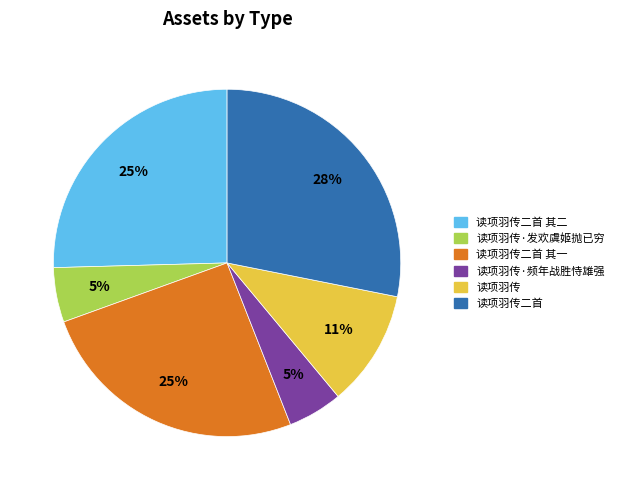

True or false: 读项羽传二首 其二 accounts for 25% of the total.

True